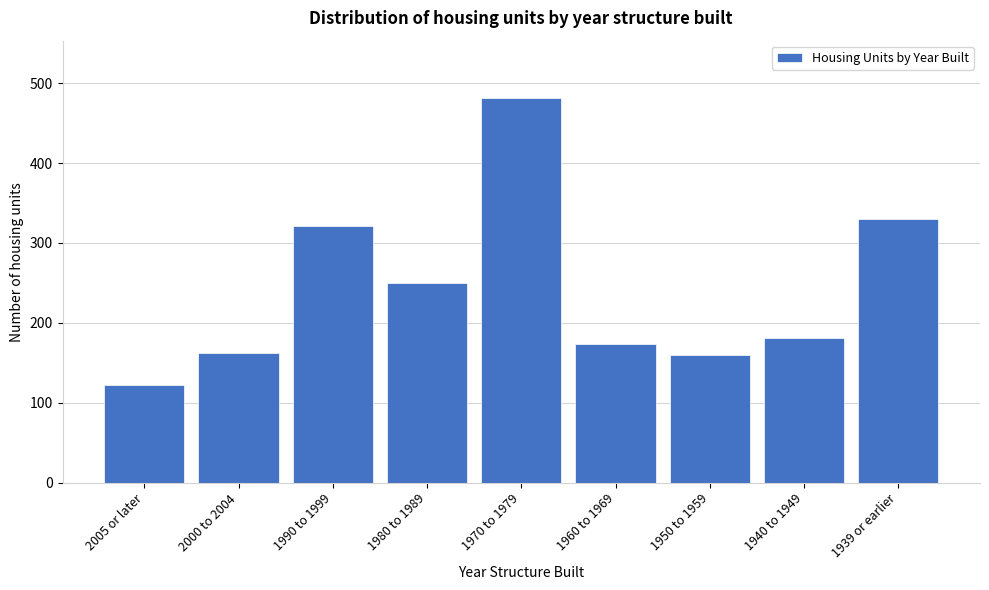

The chart shows a value of 167 at 2005 or later. True or false?

False